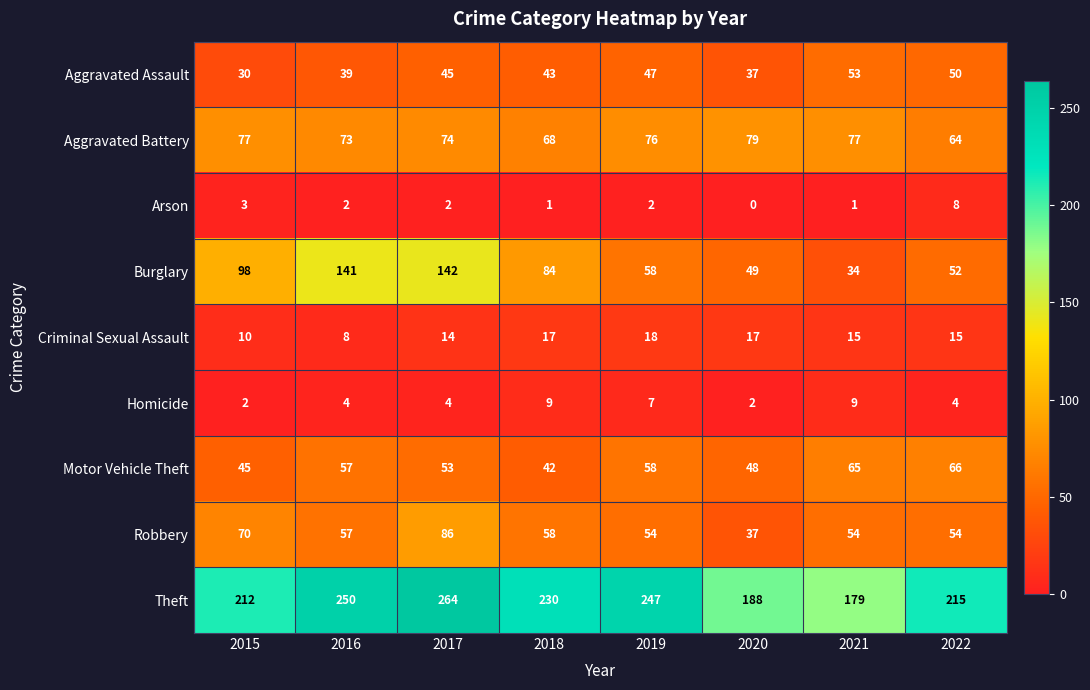

What is the difference between the second highest and second lowest values in the Theft series?

62